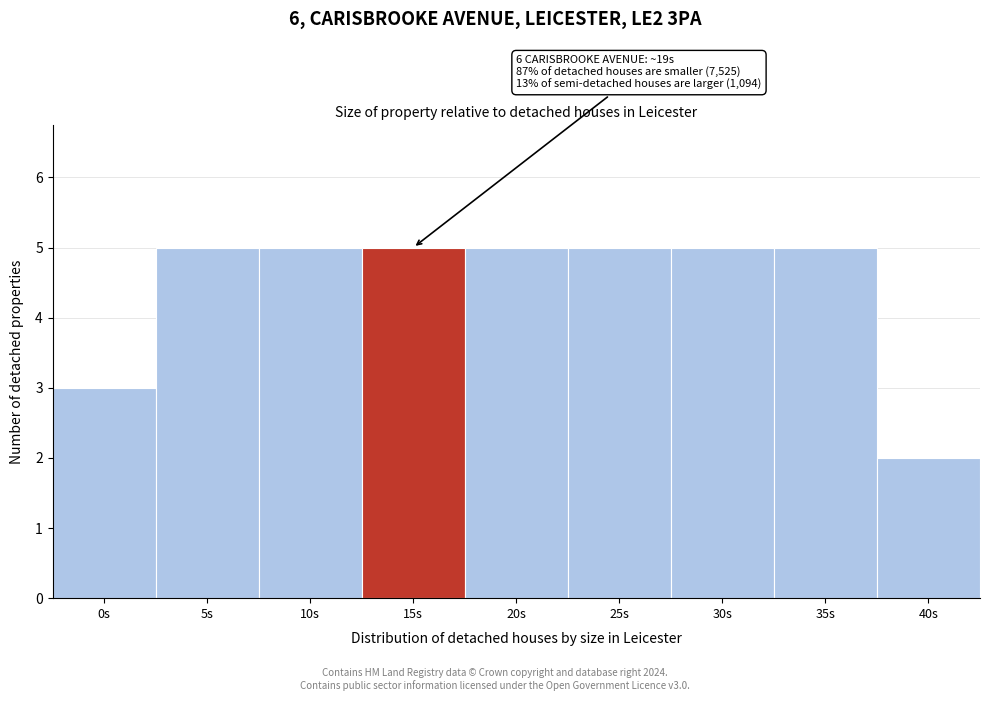

Reading left to right, transcribe all the data shown in this chart.

0s=3	5s=5	10s=5	15s=5	20s=5	25s=5	30s=5	35s=5	40s=2